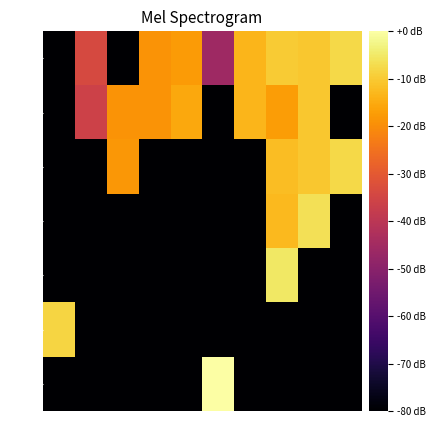

What is the spread (max minus min) of values at 174?

203.5